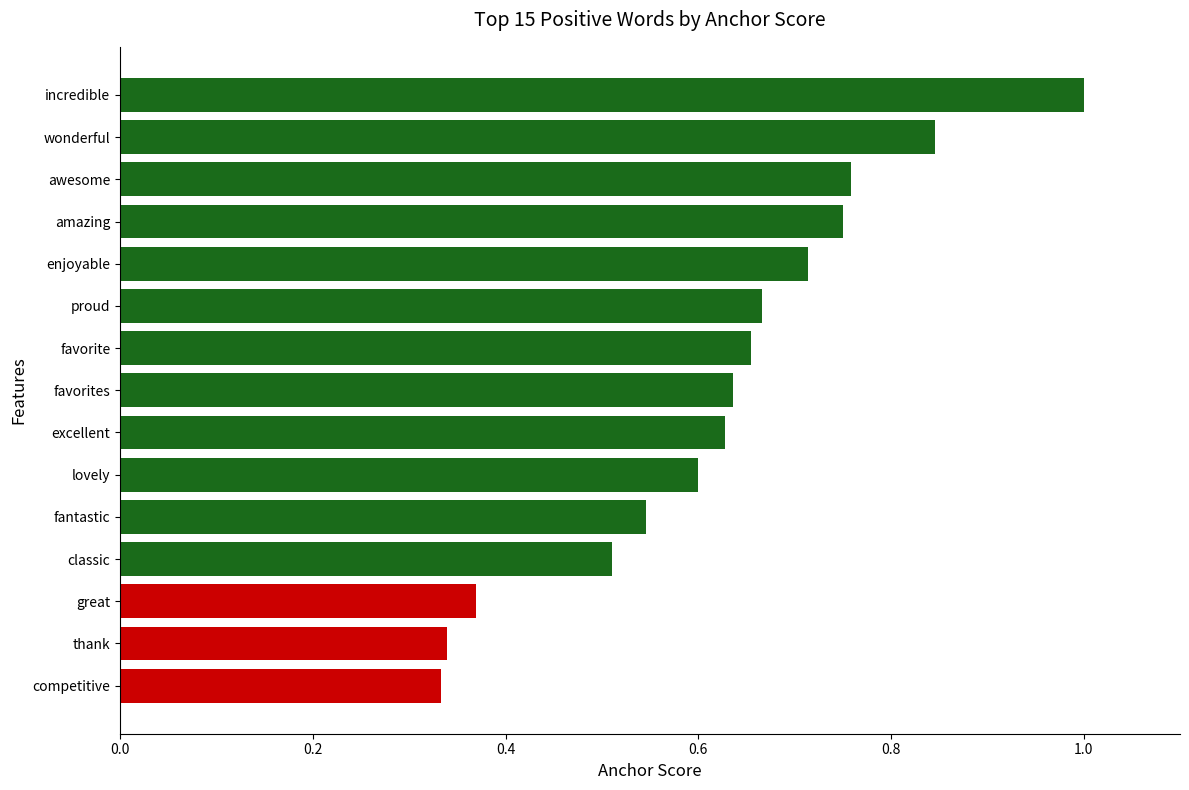

The value at favorite is 0.3. True or false?

False